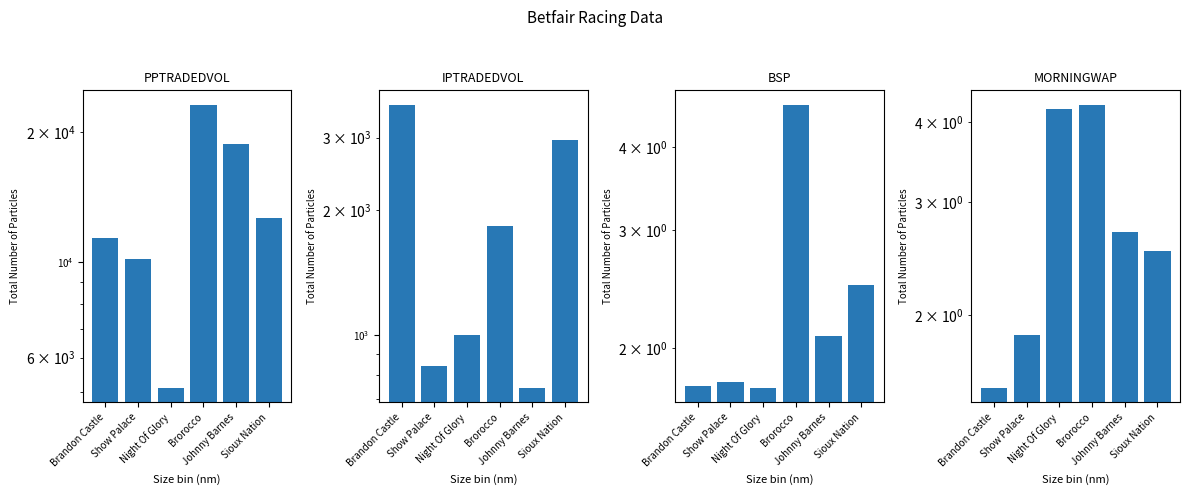

What is the label of the 5th bar from the left?

Johnny Barnes